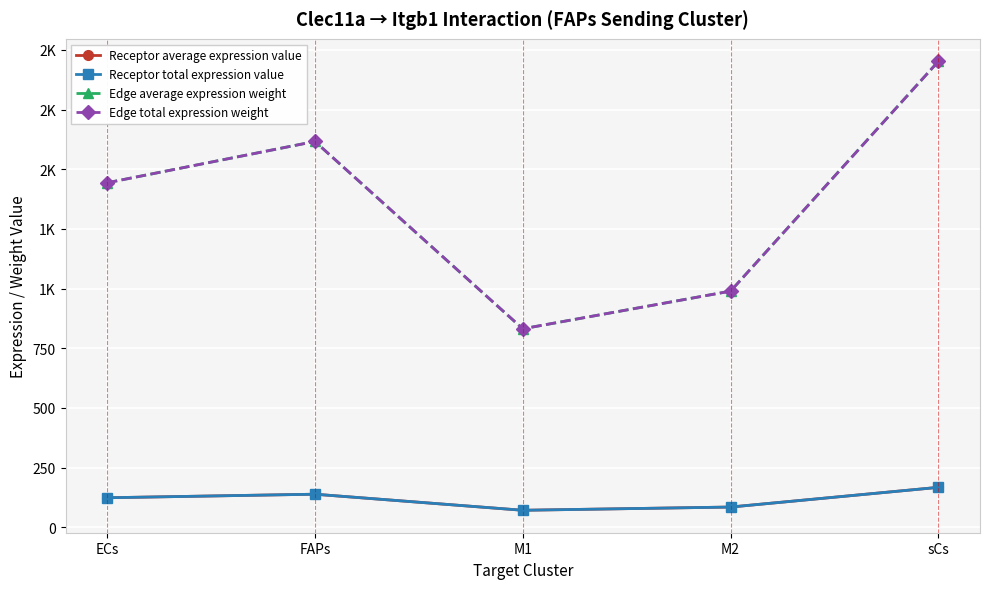

At which label is Receptor average expression value closest to 119?

ECs